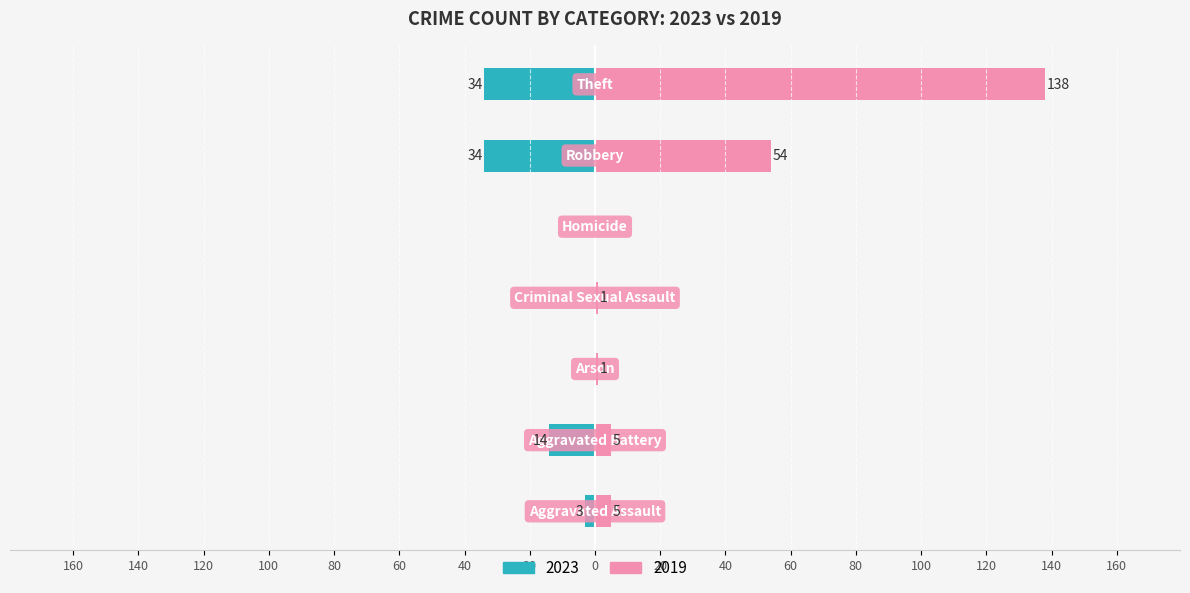

What is the label of the 6th bar from the right?

Aggravated Battery